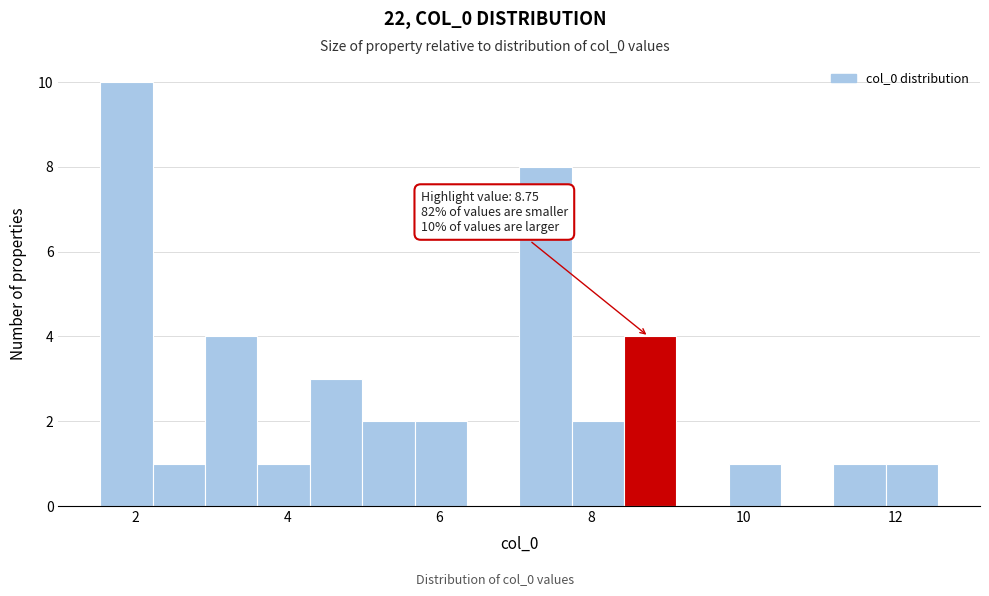

Read against the x-axis, roughly where is the centre of the tallest bar?

1.8